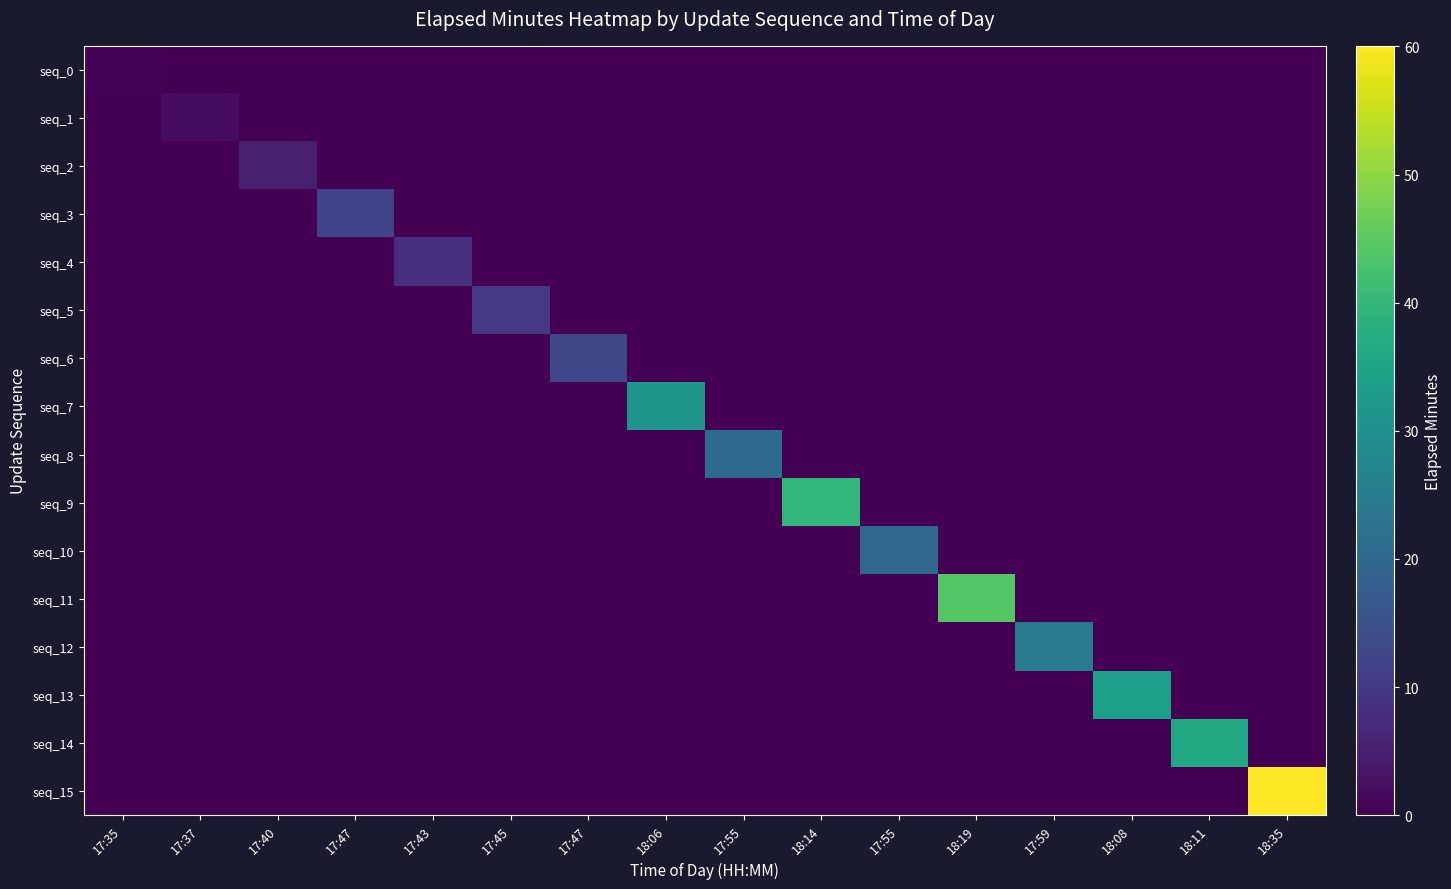

At how many categories does at least one series exceed 17?

9